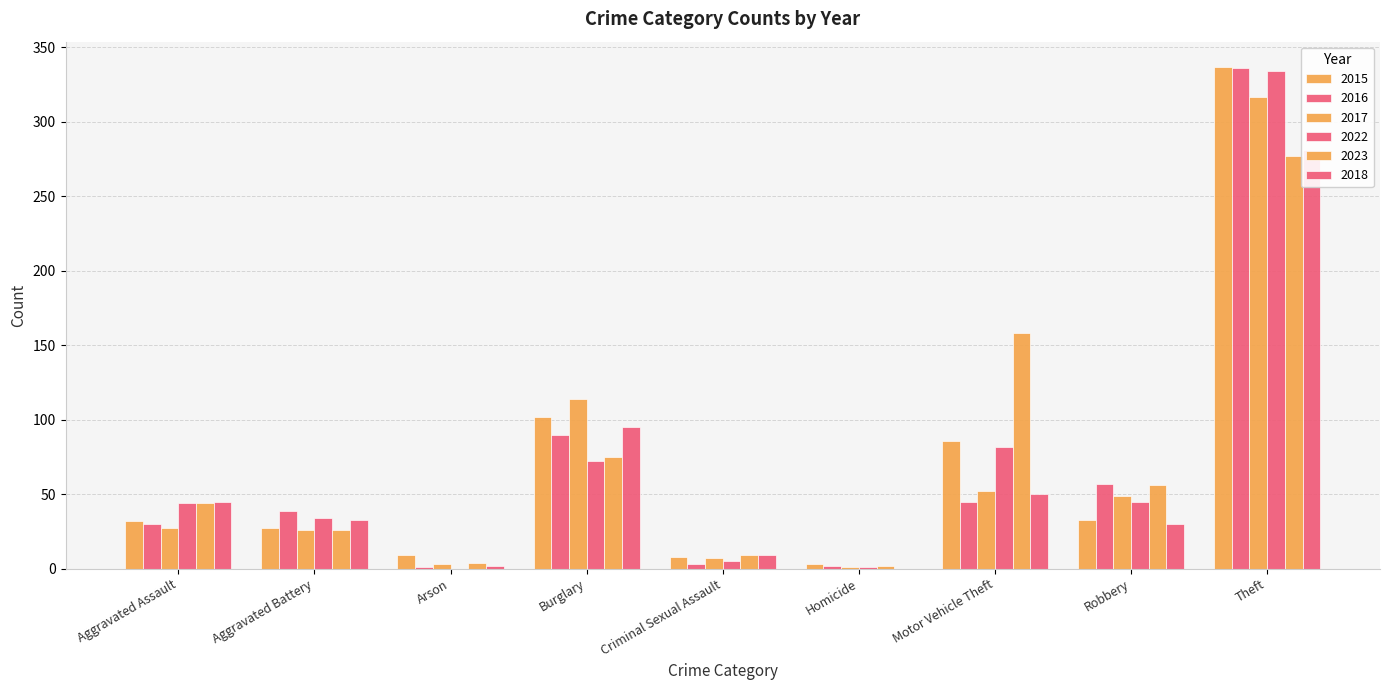

Are the bars grouped side by side (vs. stacked)?

Yes